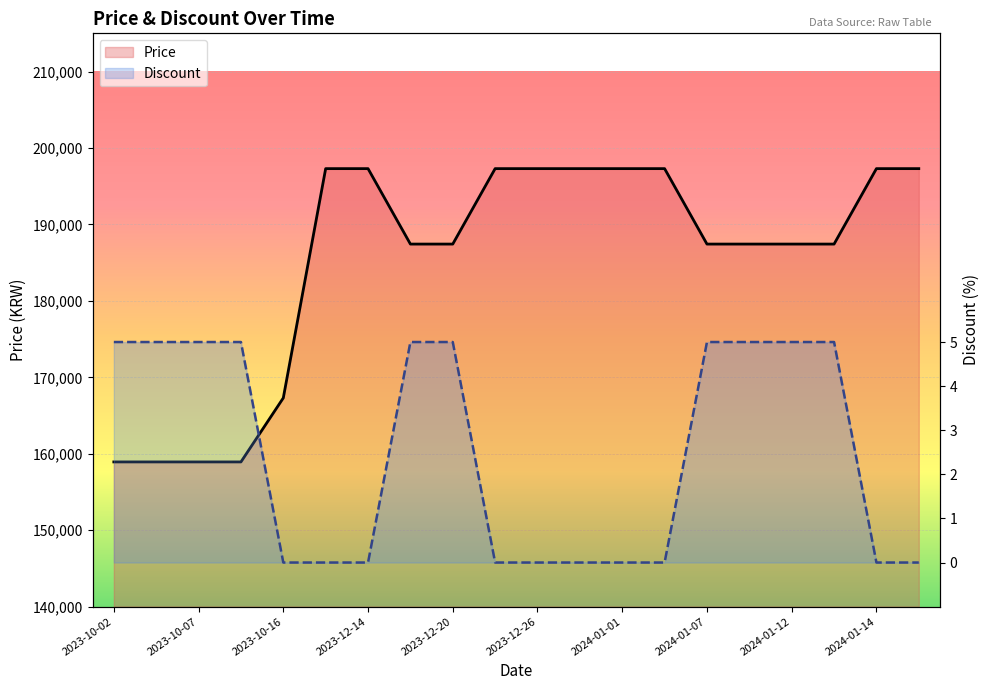

Reading left to right, list all the values displayed in this chart.

Price: 158930	158930	158930	158930	167300	197300	197300	187430	187430	197300	197300	197300	197300	197300	187430	187430	187430	187430	197300	197300
Discount: 5	5	5	5	0	0	0	5	5	0	0	0	0	0	5	5	5	5	0	0